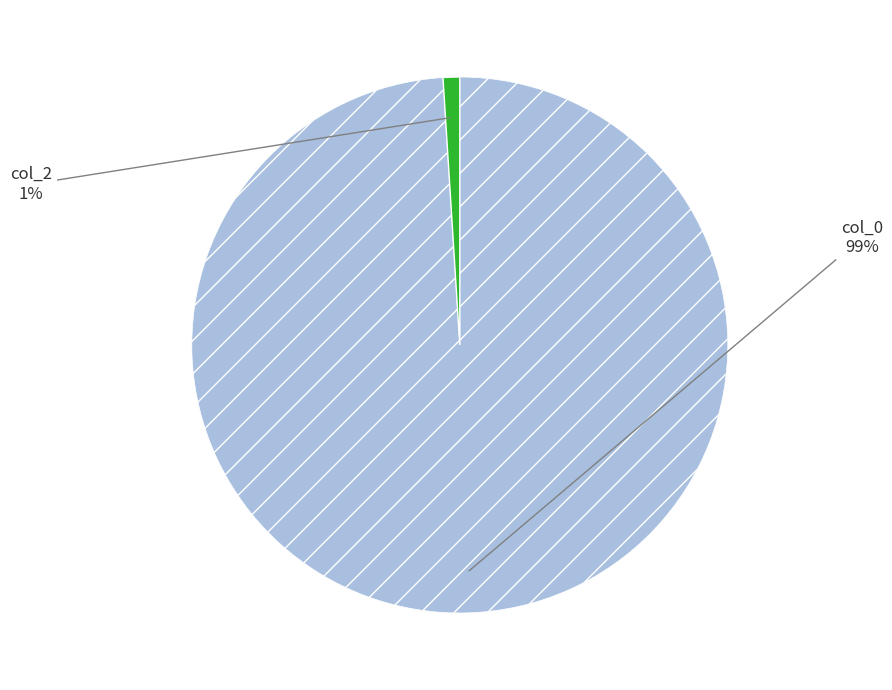

To the nearest percent, what is the difference between the largest and smallest slice percentages?

98%